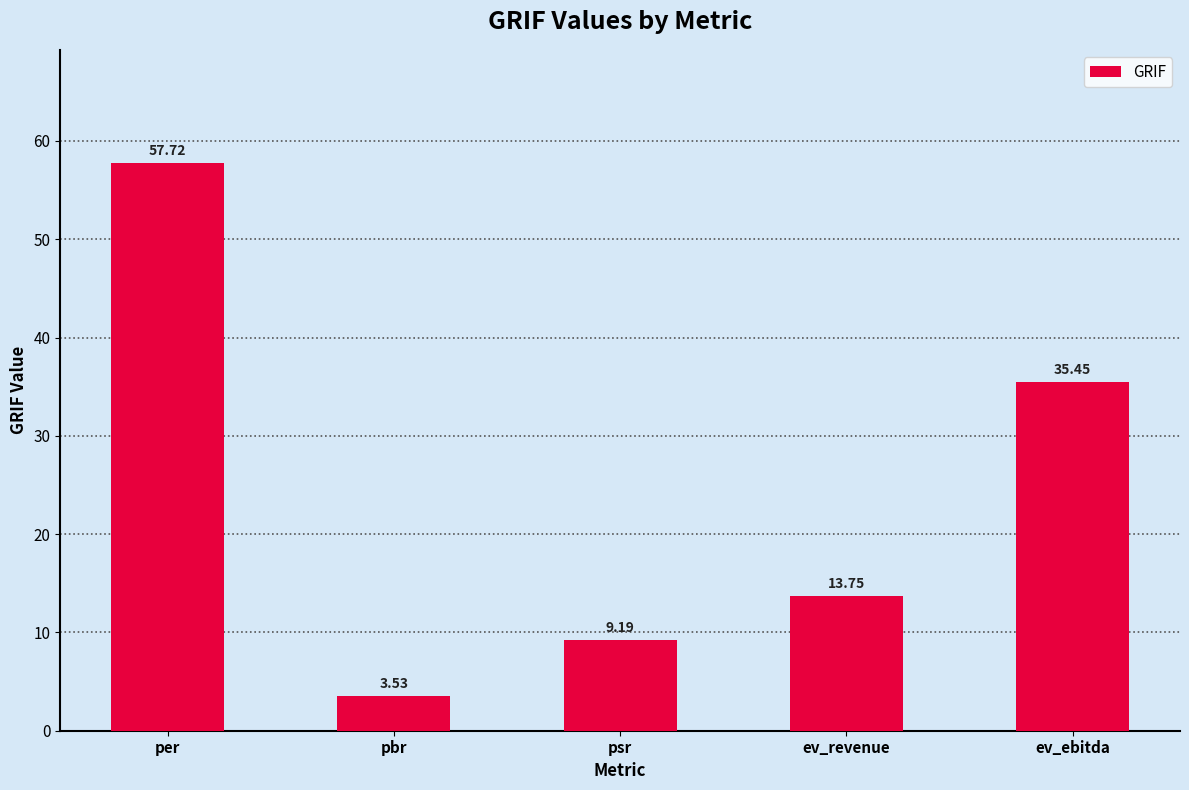

What is the label of the 2nd bar from the left?

pbr